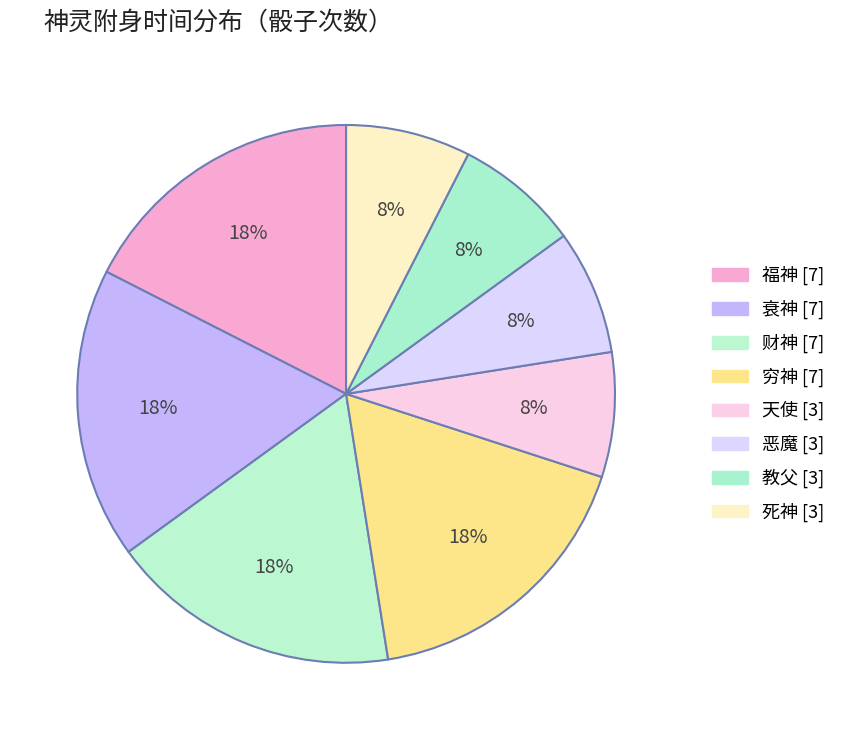

To the nearest percent, what percentage of the pie is 死神?

8%